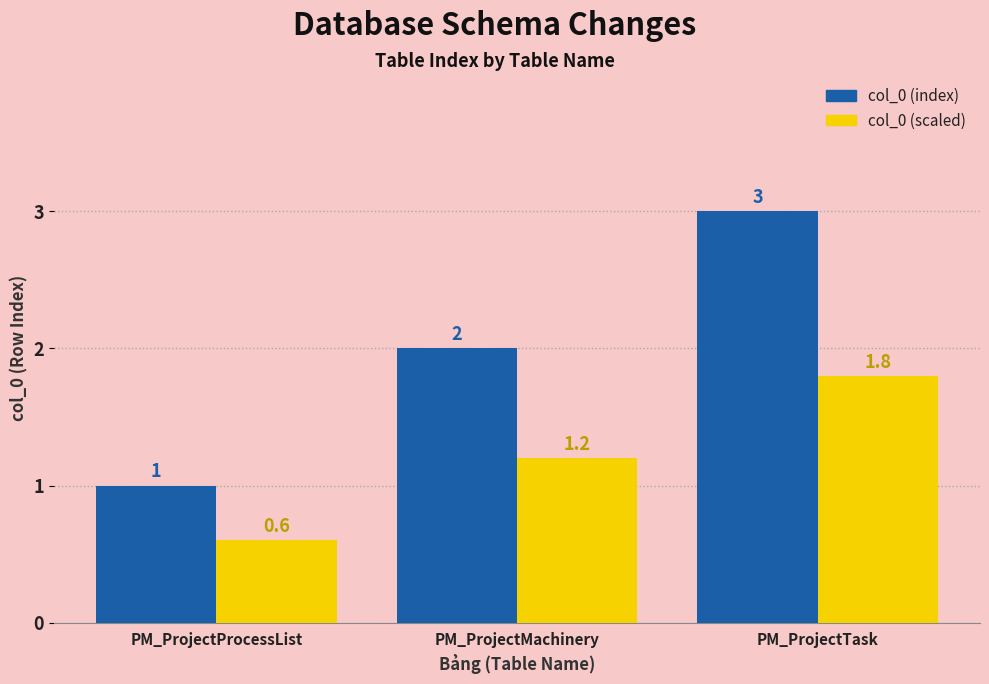

At which category is the sum across all series the highest?

PM_ProjectTask